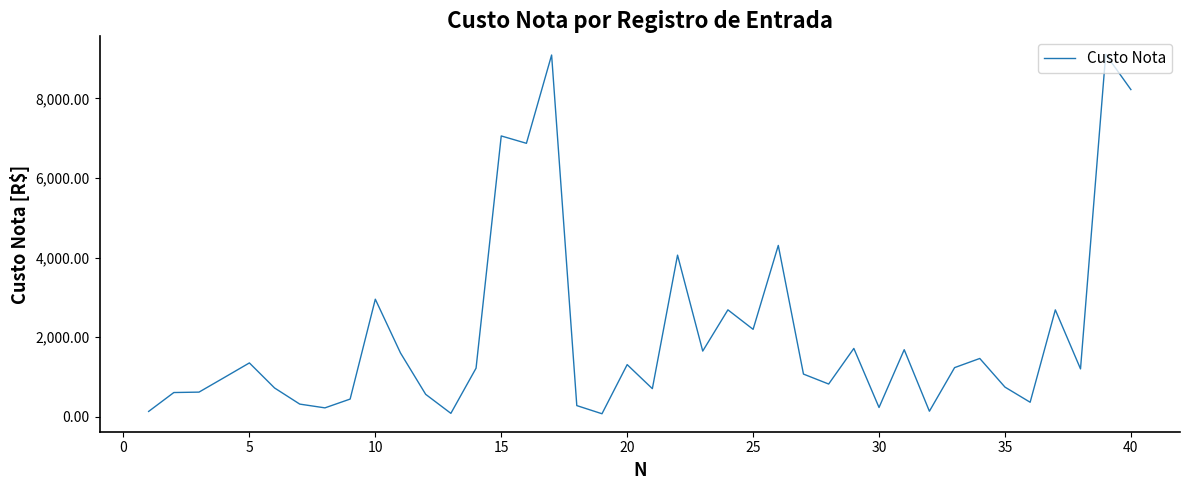

What is the difference between the maximum and minimum values?

9037.6